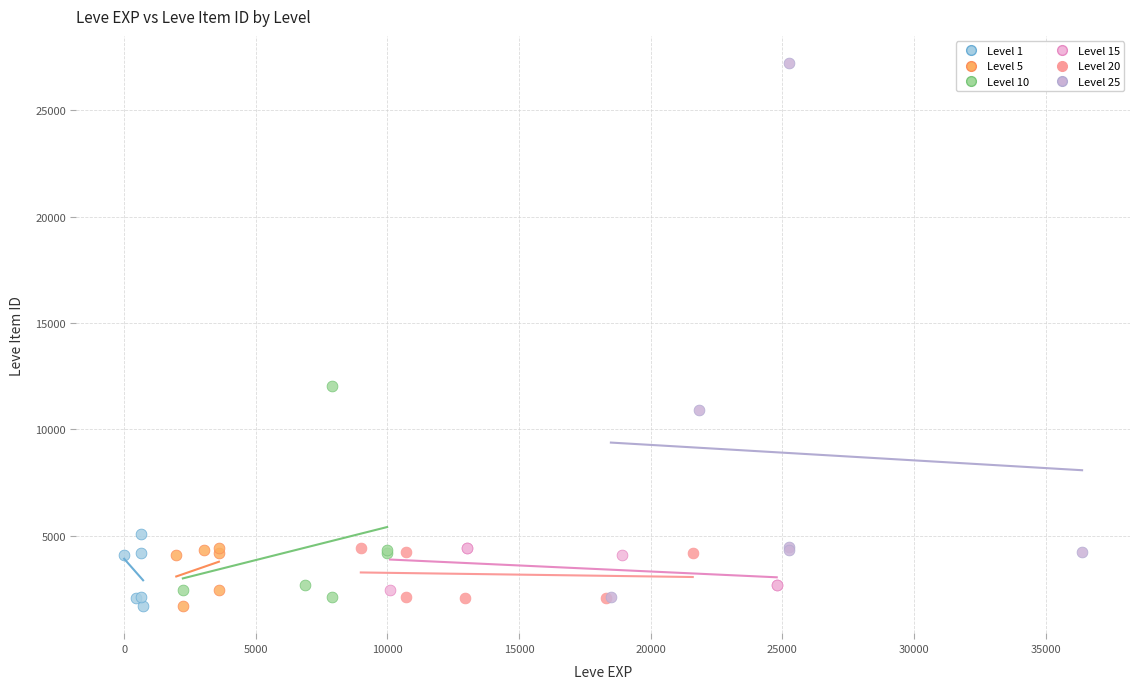

Which series contains the highest Y value?

Level 25